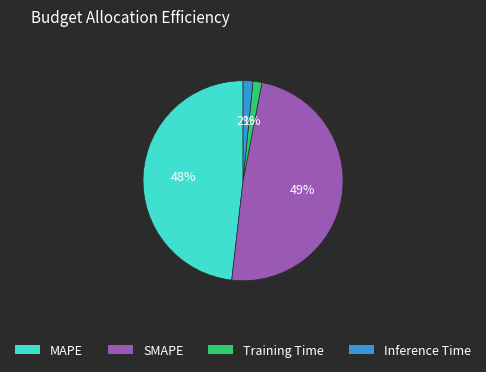

Is there a majority slice in this chart?

No